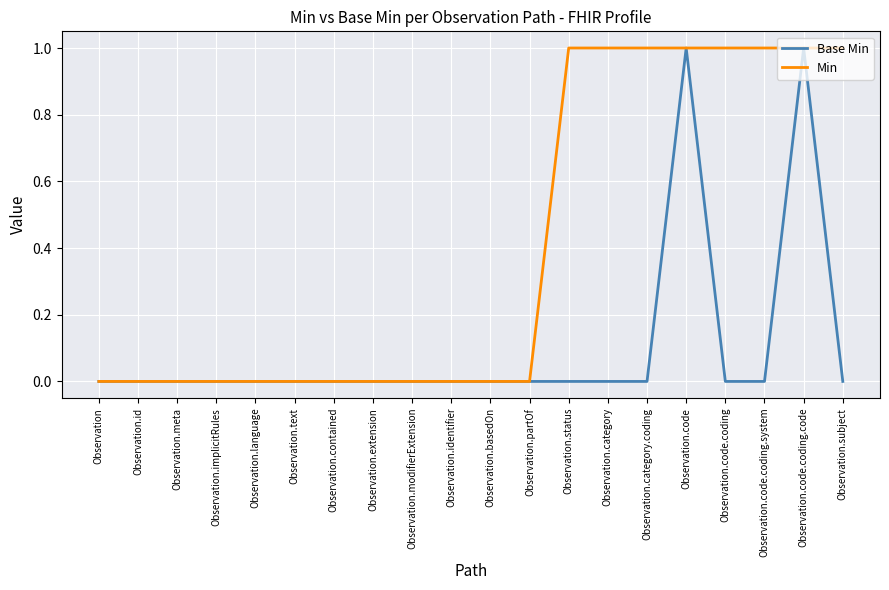

Reading left to right, transcribe all the data shown in this chart.

Base Min: Observation=0	Observation.id=0	Observation.meta=0	Observation.implicitRules=0	Observation.language=0	Observation.text=0	Observation.contained=0	Observation.extension=0	Observation.modifierExtension=0	Observation.identifier=0	Observation.basedOn=0	Observation.partOf=0	Observation.status=0	Observation.category=0	Observation.category.coding=0	Observation.code=1	Observation.code.coding=0	Observation.code.coding.system=0	Observation.code.coding.code=1	Observation.subject=0
Min: Observation=0	Observation.id=0	Observation.meta=0	Observation.implicitRules=0	Observation.language=0	Observation.text=0	Observation.contained=0	Observation.extension=0	Observation.modifierExtension=0	Observation.identifier=0	Observation.basedOn=0	Observation.partOf=0	Observation.status=1	Observation.category=1	Observation.category.coding=1	Observation.code=1	Observation.code.coding=1	Observation.code.coding.system=1	Observation.code.coding.code=1	Observation.subject=1